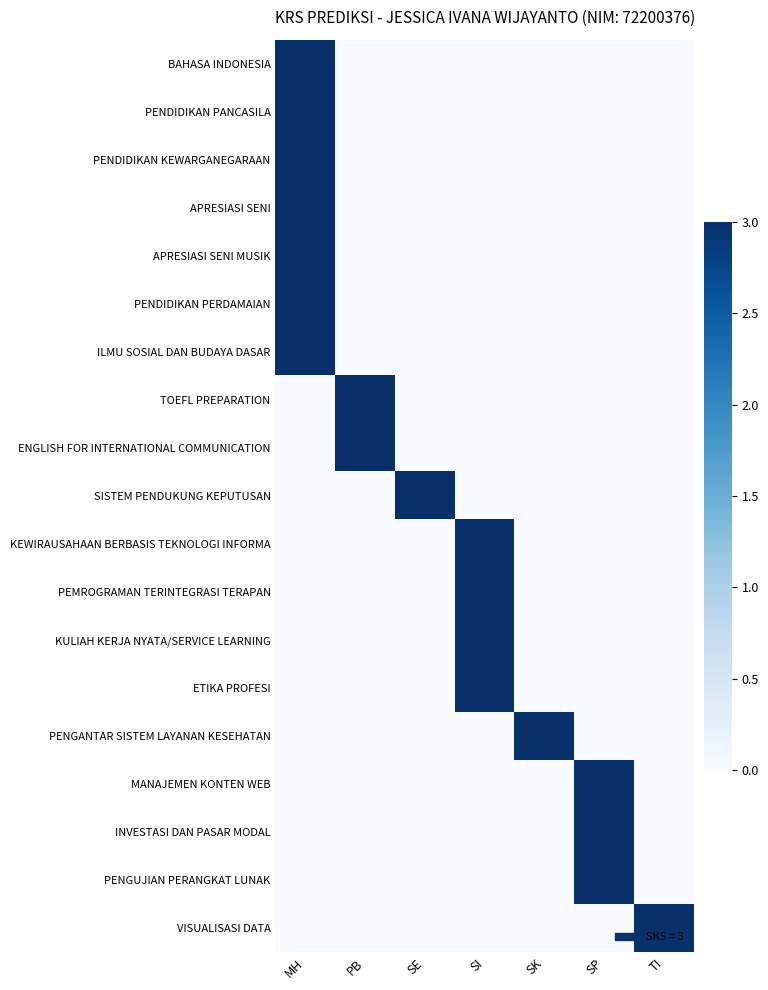

Between SP and SK, which is larger?

SP